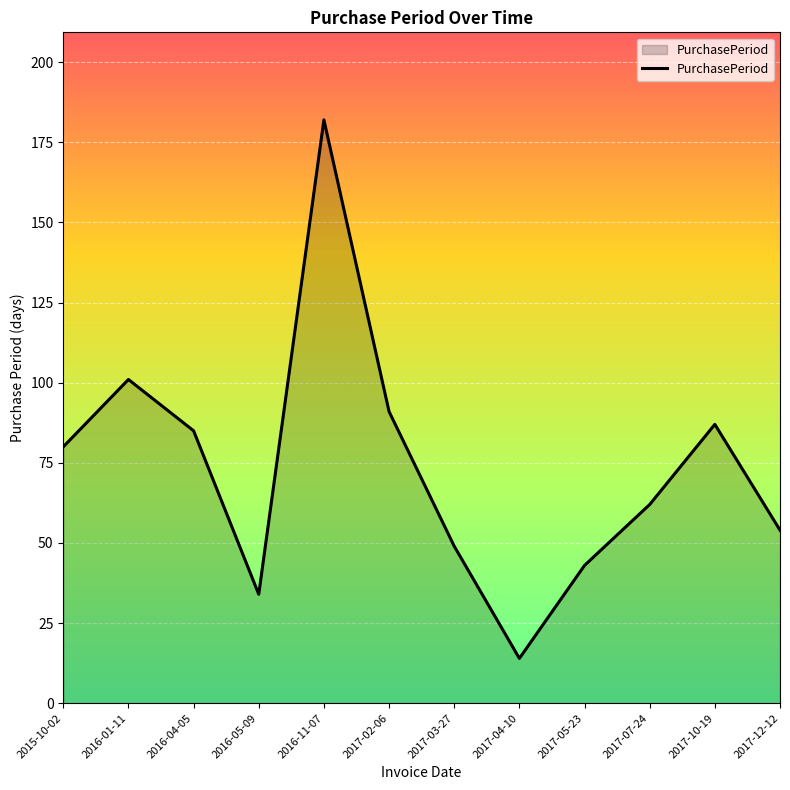

True or false: the data shows 182 at 2016-11-07.

True